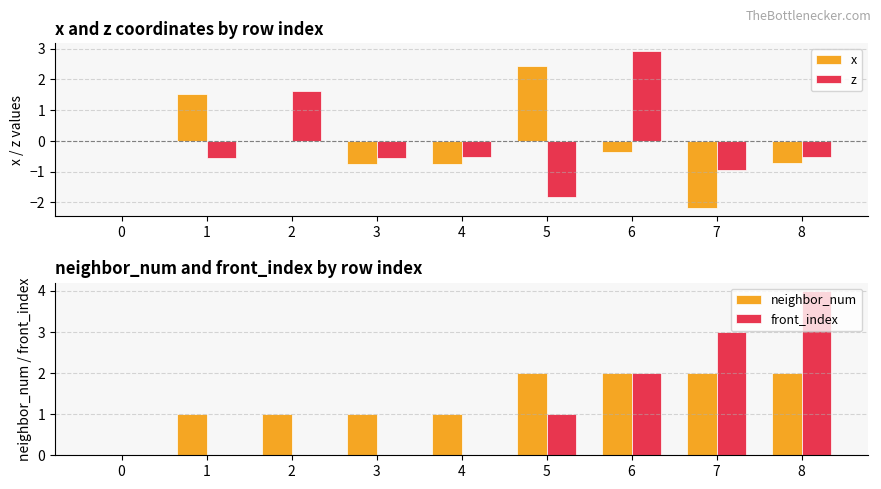

At how many categories does at least one series exceed 0?

8